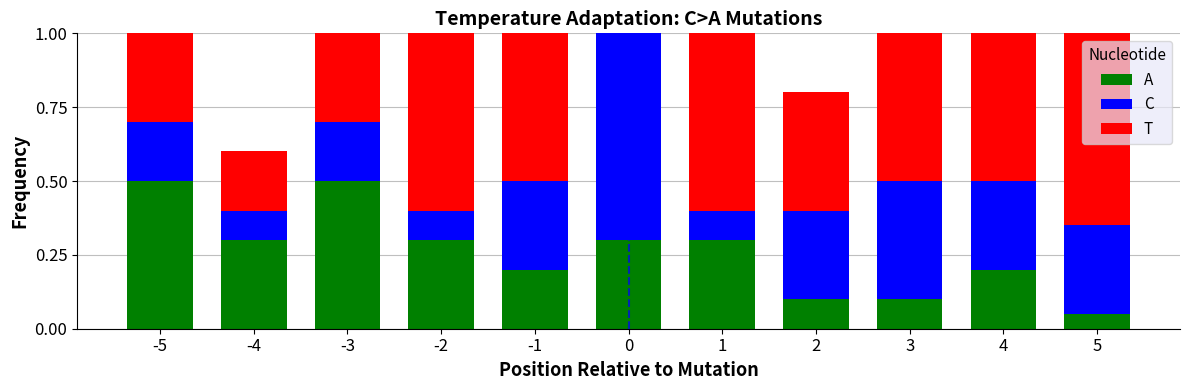

What is the sum of the A values at 1 and -4?

0.6